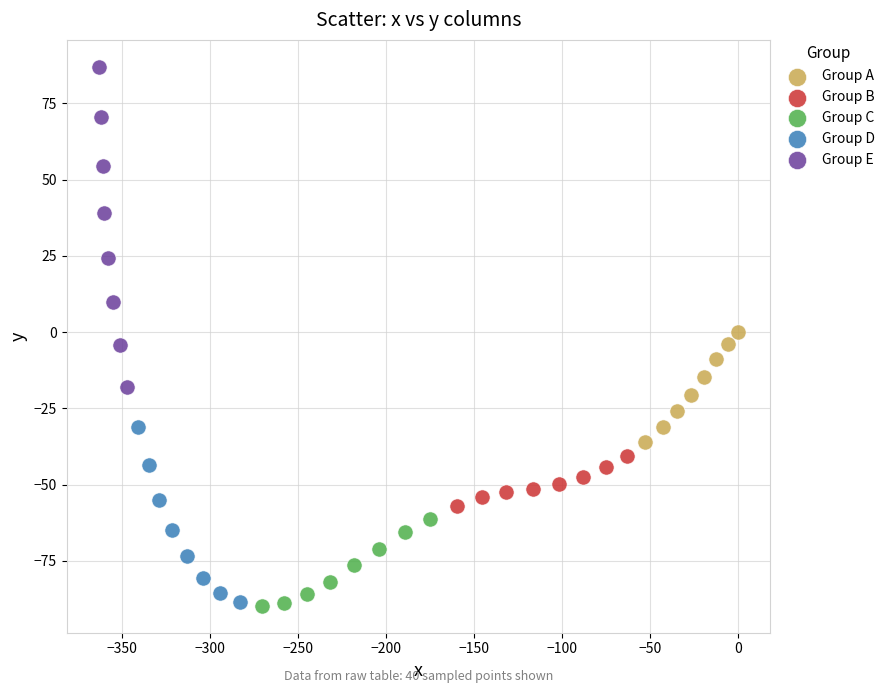

Which series has the largest Y range (max minus min)?

Group E